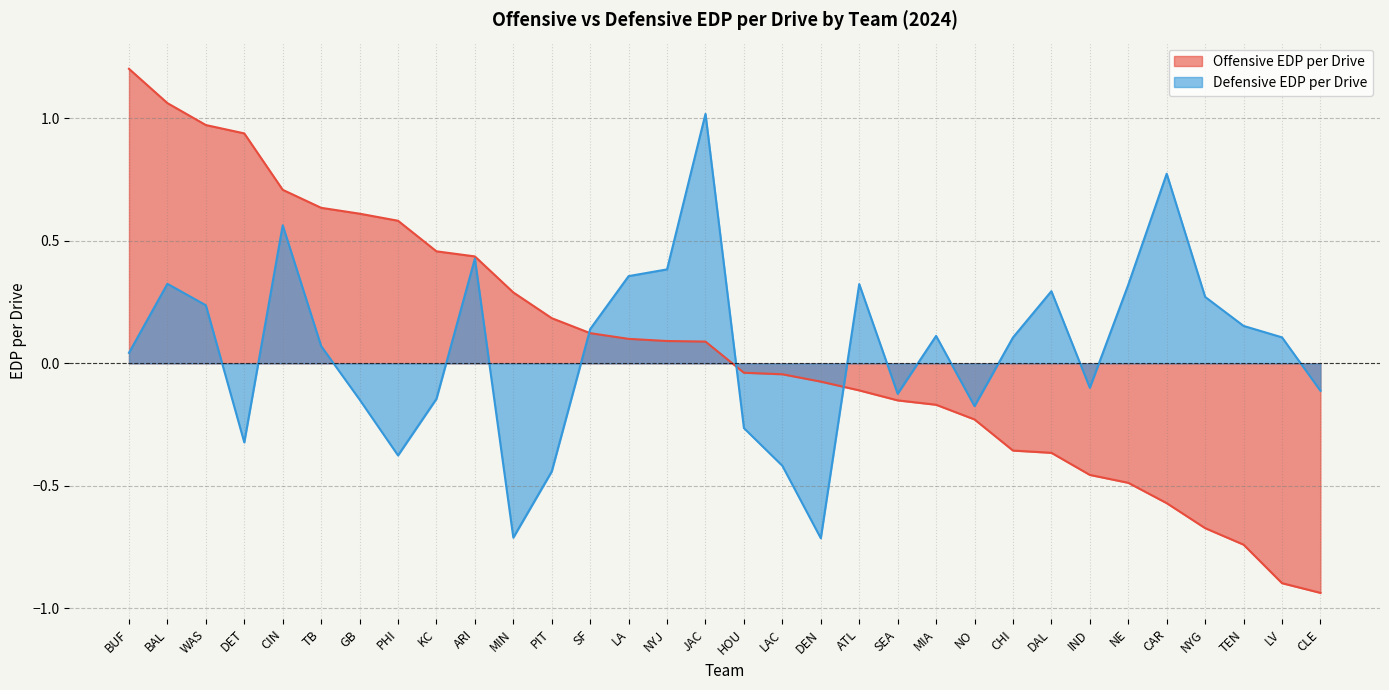

Which label corresponds to the smallest value in the chart?

CLE